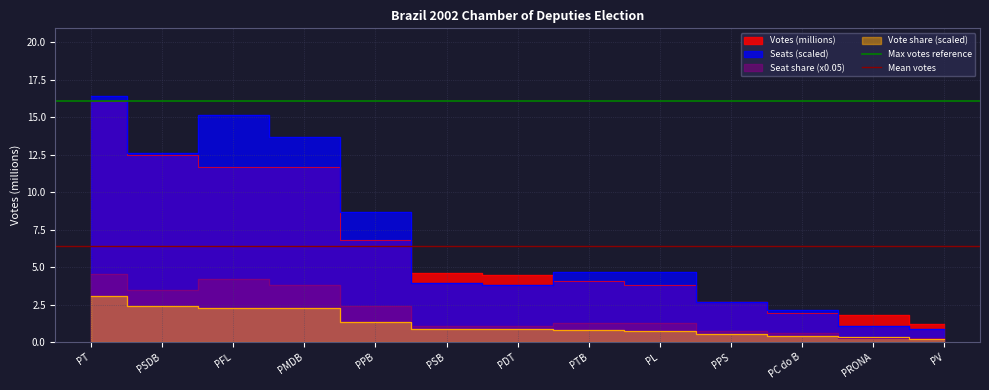

The Mean votes series shows 10.8 at PSDB. True or false?

False